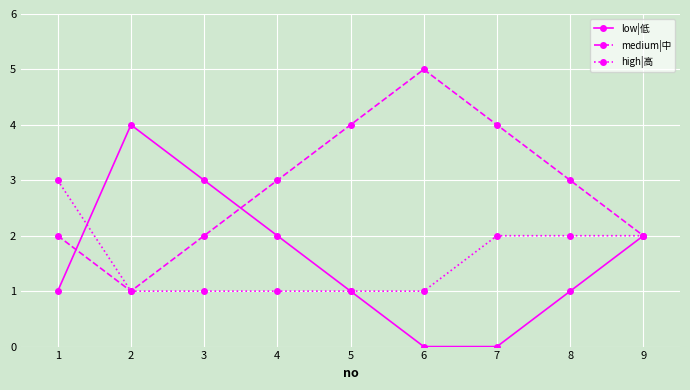

Rank the series at 6 from highest to lowest value.

medium|中, high|高, low|低